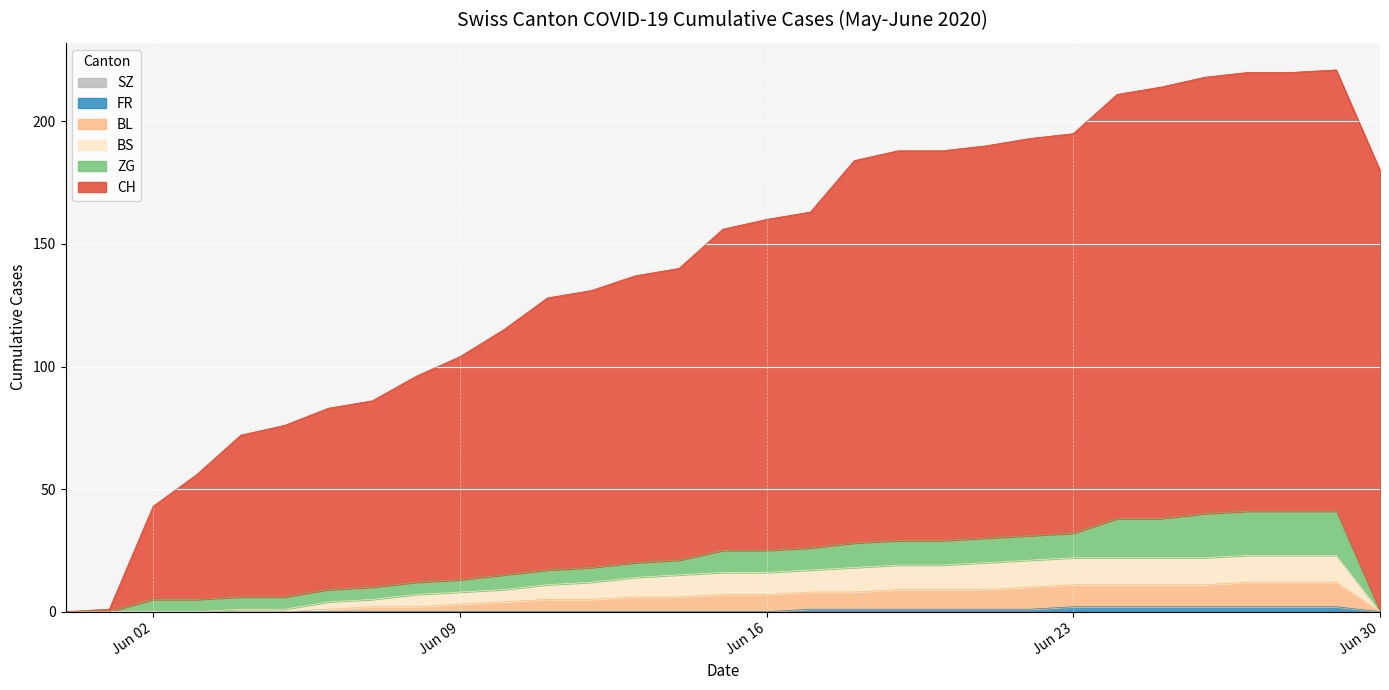

True or false: BL and FR cross at least once.

False